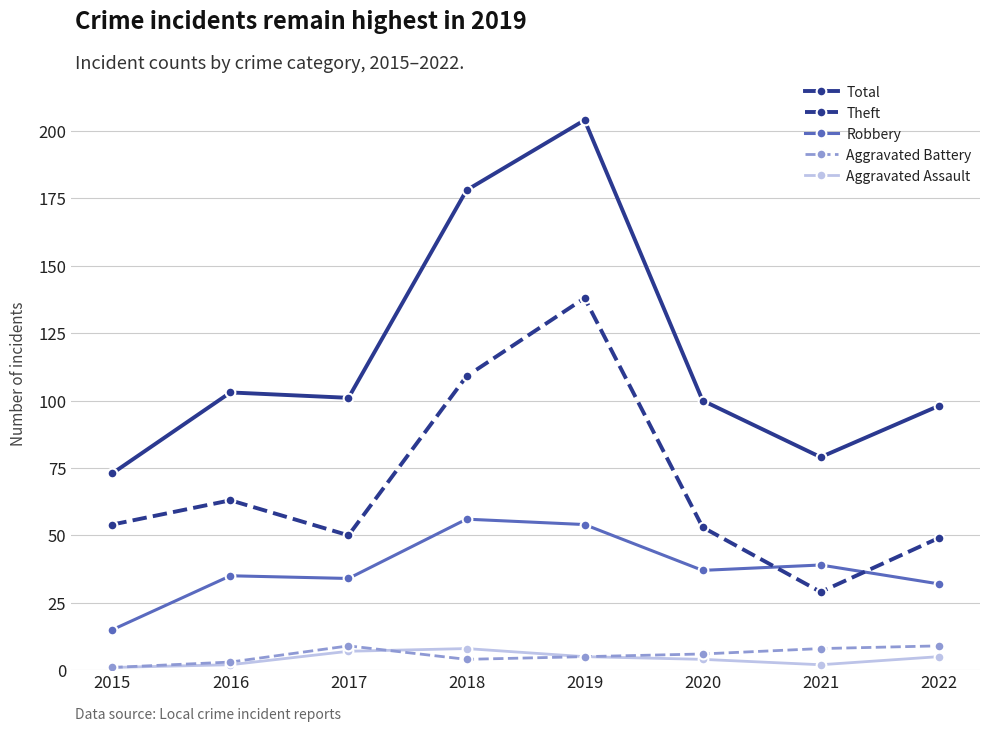

True or false: Aggravated Assault and Total cross at least once.

False